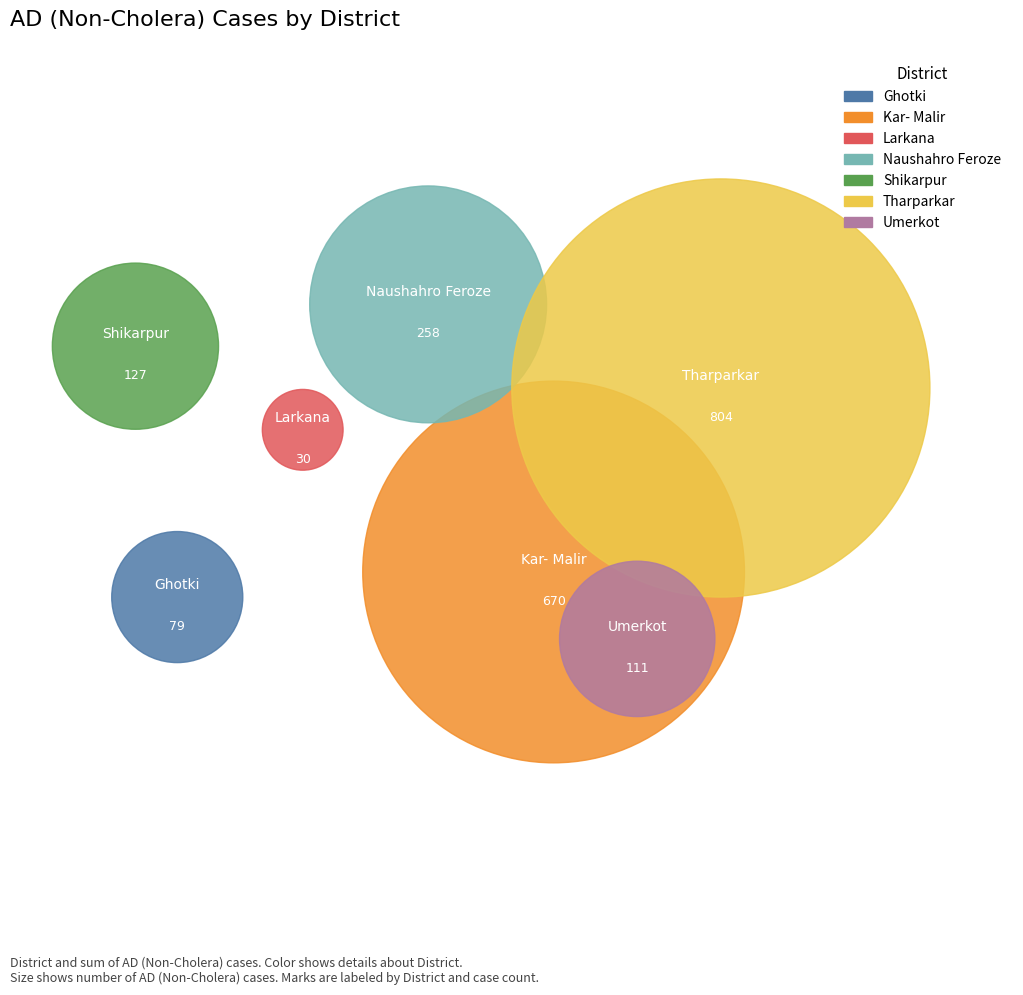

To the nearest percent, what is the combined percentage of Larkana and Kar- Malir?

34%